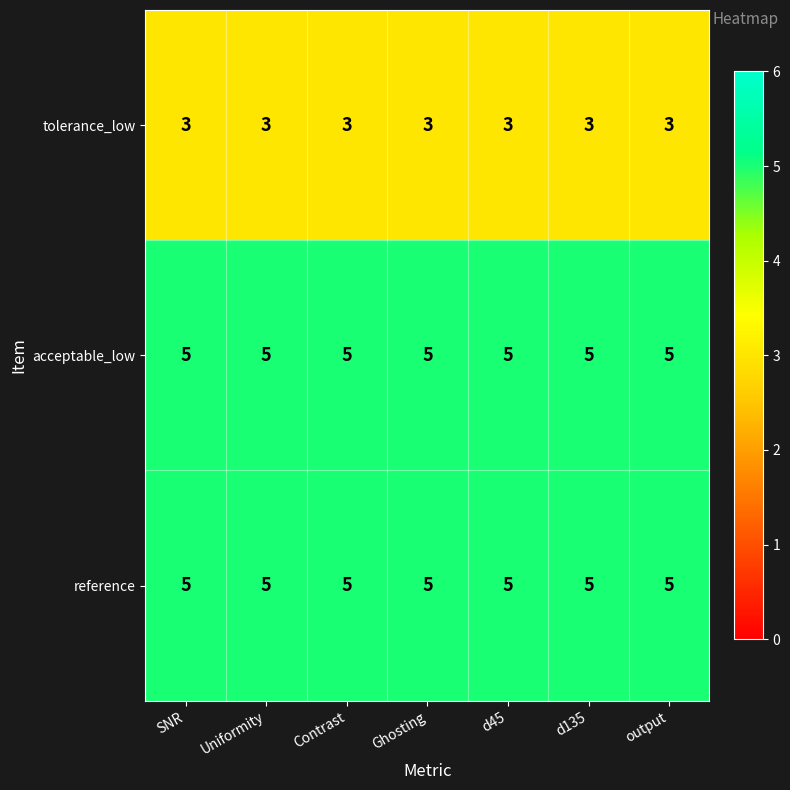

What value does the acceptable_low series have at output?

5